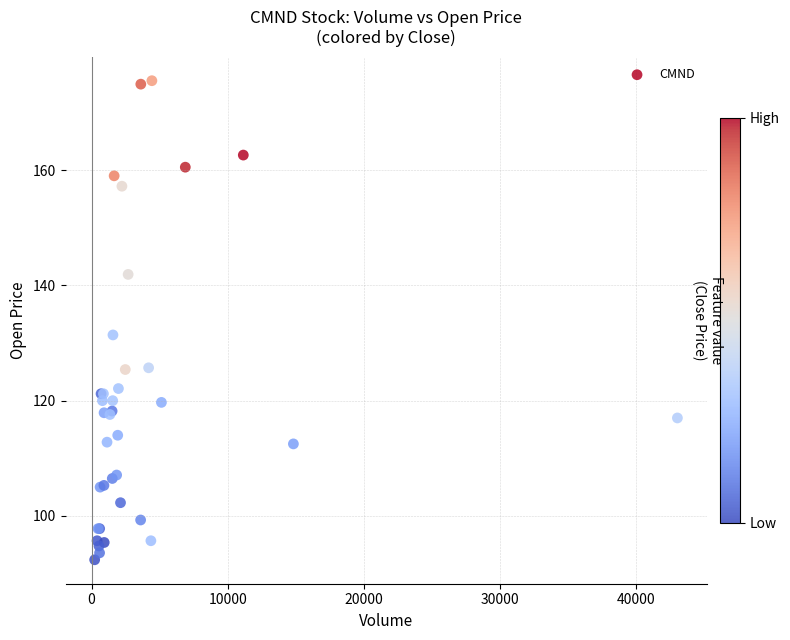

What Y value in the scatter plot is closest to 133?

131.4